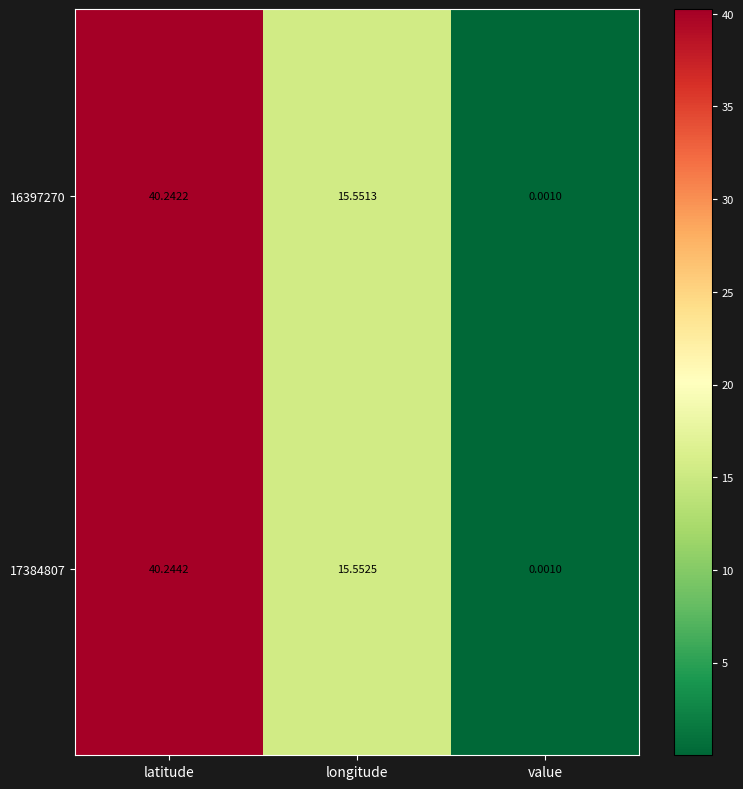

Which series has the largest total across all categories?

17384807